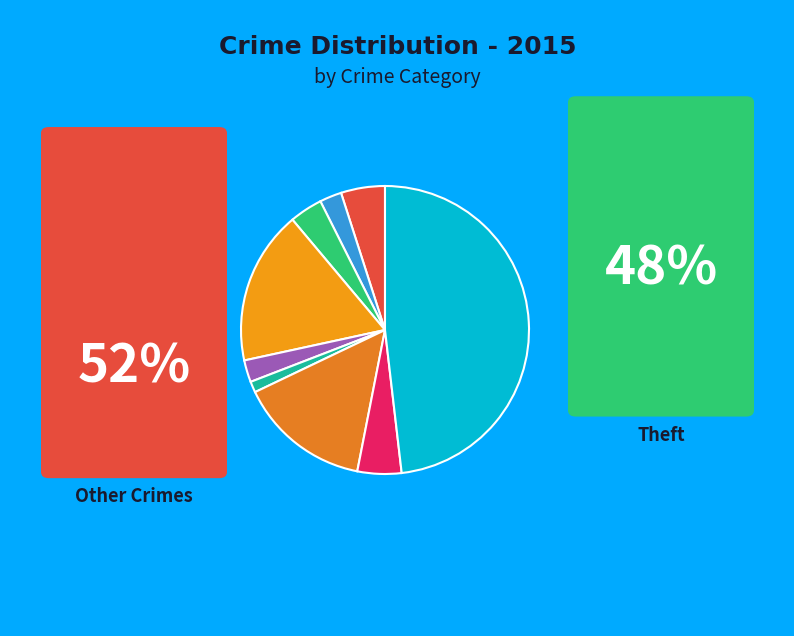

What is the smallest slice in the pie chart?

Homicide